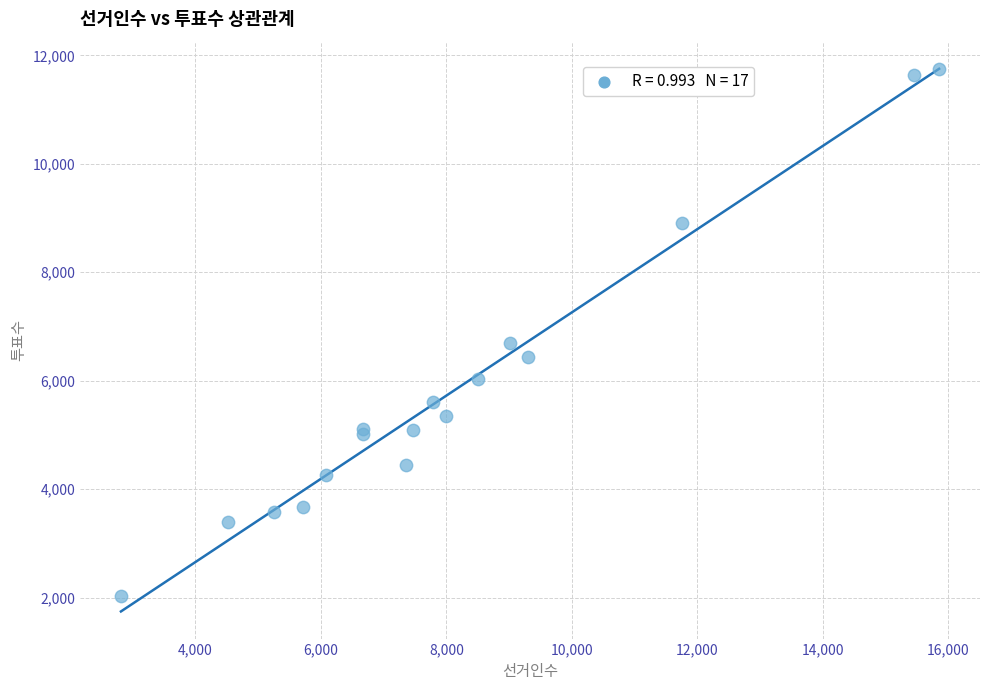

What Y value in the scatter plot is closest to 6890?

6688